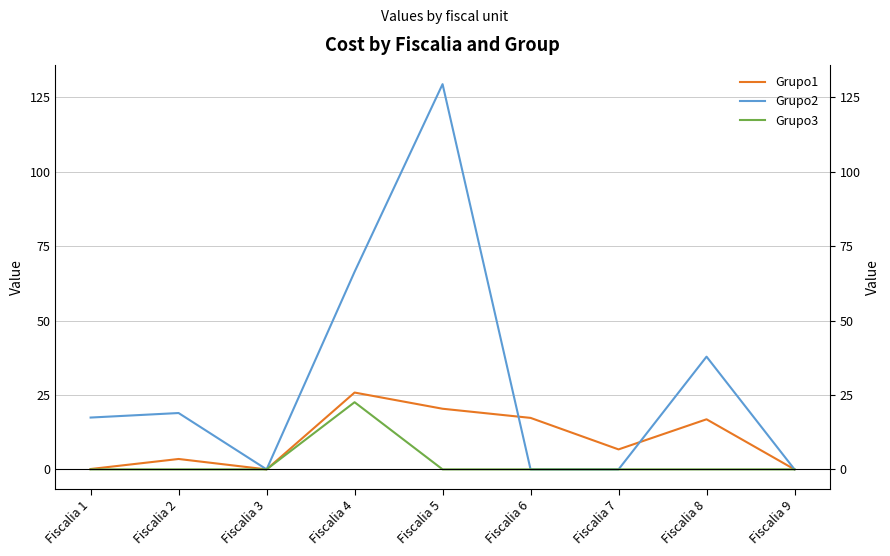

Reading left to right, list all the values displayed in this chart.

Grupo1: Fiscalia 1=0.1	Fiscalia 2=3.5	Fiscalia 3=0.0	Fiscalia 4=25.8	Fiscalia 5=20.4	Fiscalia 6=17.3	Fiscalia 7=6.7	Fiscalia 8=16.8	Fiscalia 9=0.0
Grupo2: Fiscalia 1=17.4	Fiscalia 2=18.9	Fiscalia 3=0.0	Fiscalia 4=66.4	Fiscalia 5=129.4	Fiscalia 6=0.0	Fiscalia 7=0.0	Fiscalia 8=37.9	Fiscalia 9=0.0
Grupo3: Fiscalia 1=0.0	Fiscalia 2=0.0	Fiscalia 3=0.0	Fiscalia 4=22.6	Fiscalia 5=0.0	Fiscalia 6=0.0	Fiscalia 7=0.0	Fiscalia 8=0.0	Fiscalia 9=0.0